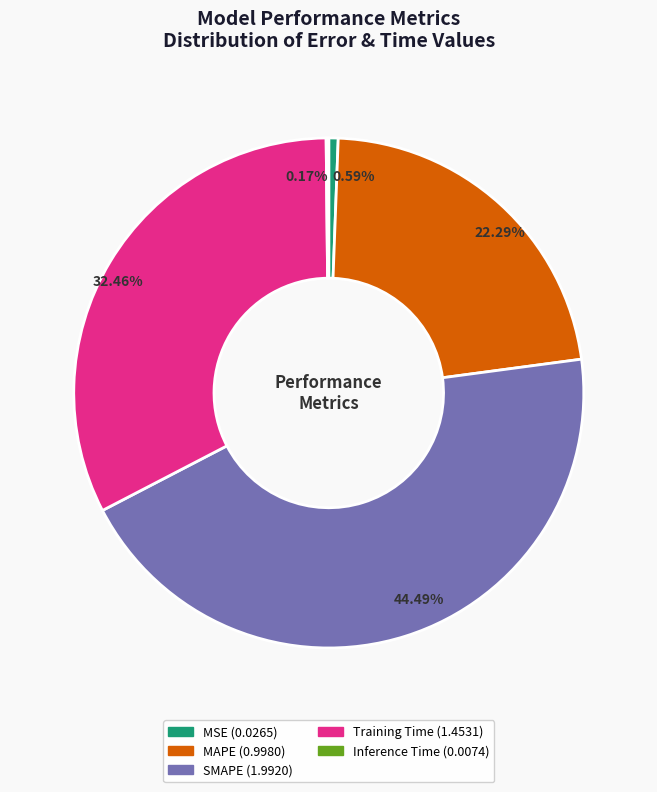

To the nearest percent, what is the average slice percentage?

20%